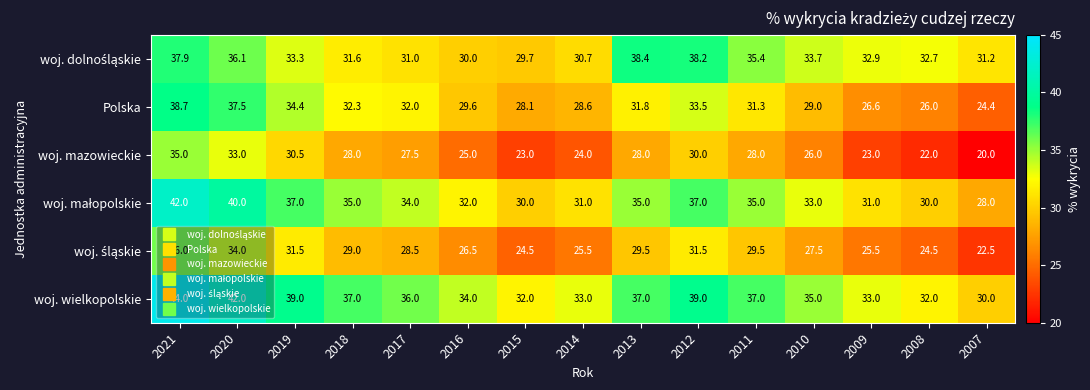

List the labels in order of Polska value, smallest first.

2007, 2008, 2009, 2015, 2014, 2010, 2016, 2011, 2013, 2017, 2018, 2012, 2019, 2020, 2021